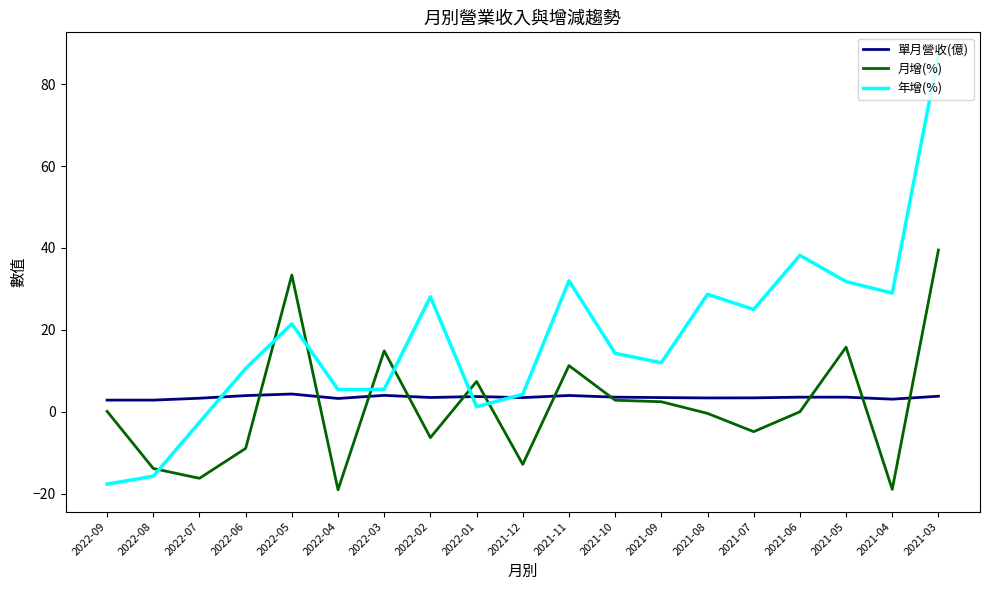

What position from the left is 2021-11?

11